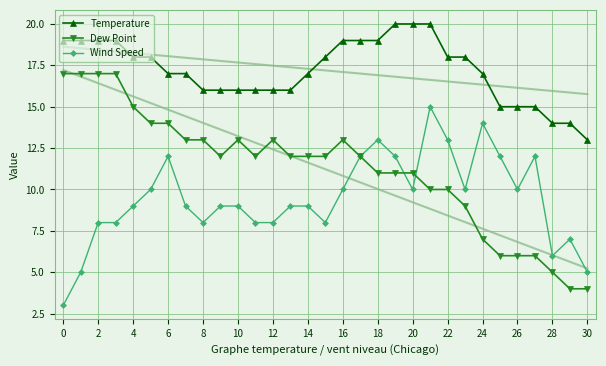

Is this an area chart (filled region under the line)?

No